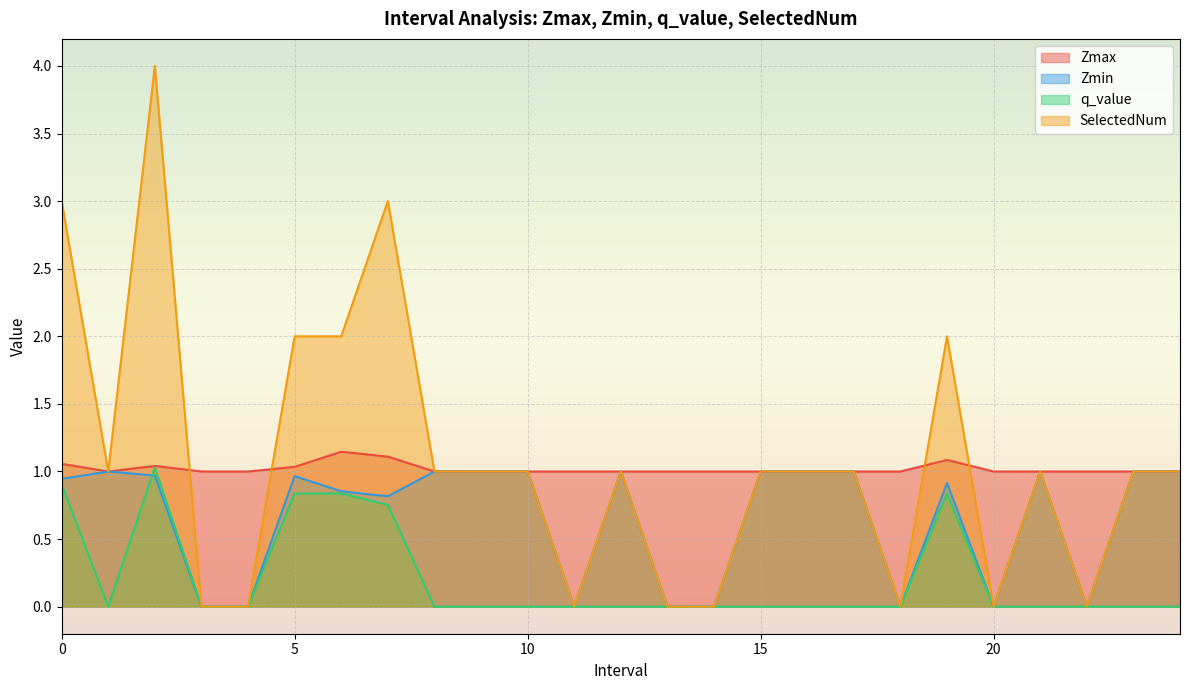

What is the total value across all series at 8.0?

3.0